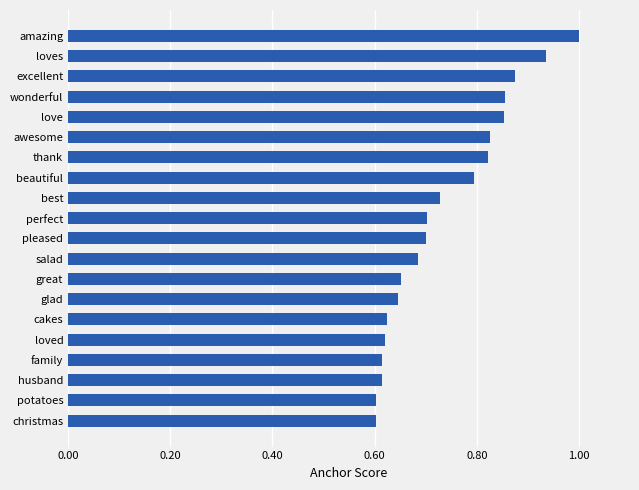

Is it true that the value at potatoes is 0.6?

True